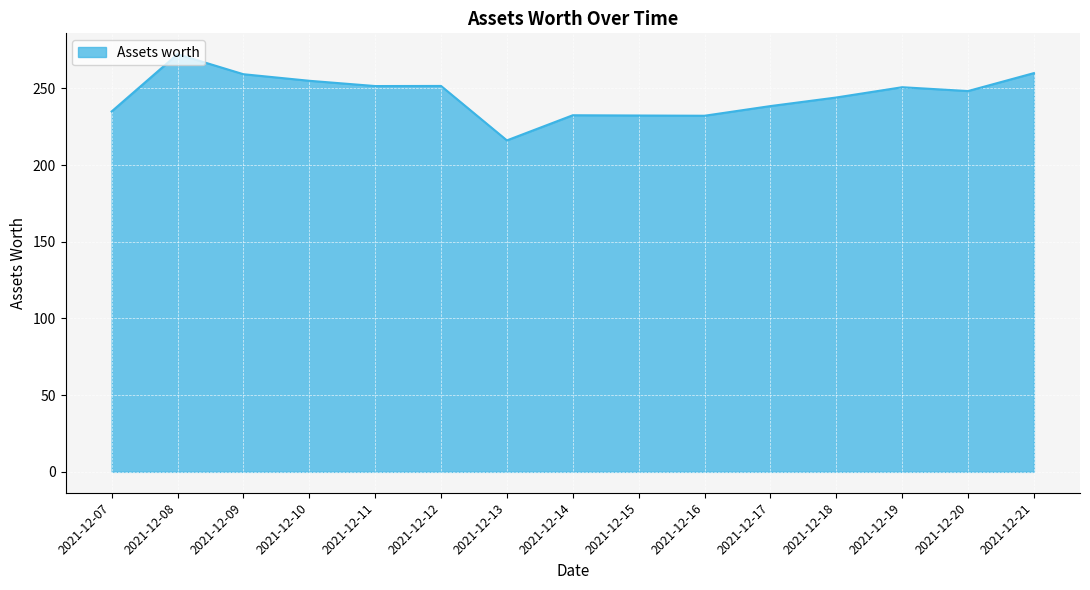

What is the difference between the maximum and minimum values?

56.2